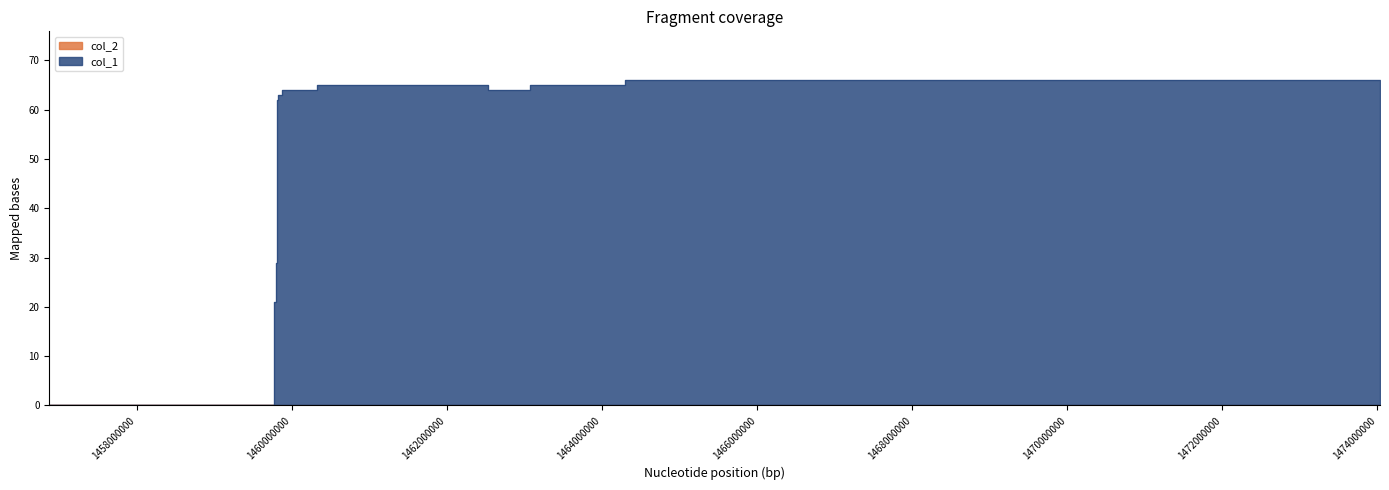

What is the sum of all values?

739